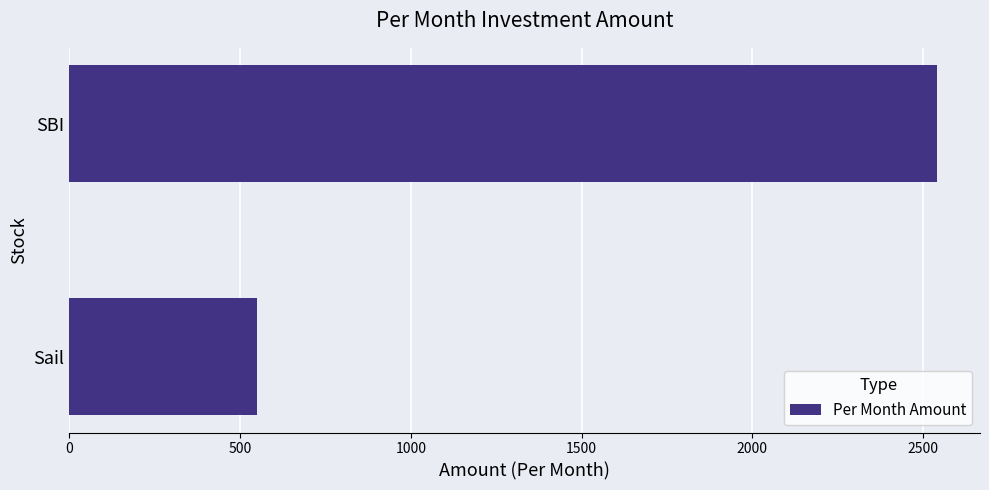

Rank the categories by value from highest to lowest.

SBI, Sail